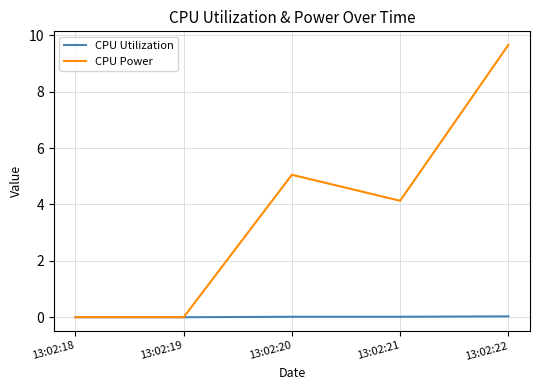

Is the value of CPU Utilization at 13:02:21 greater than the value of CPU Power at 13:02:21?

No